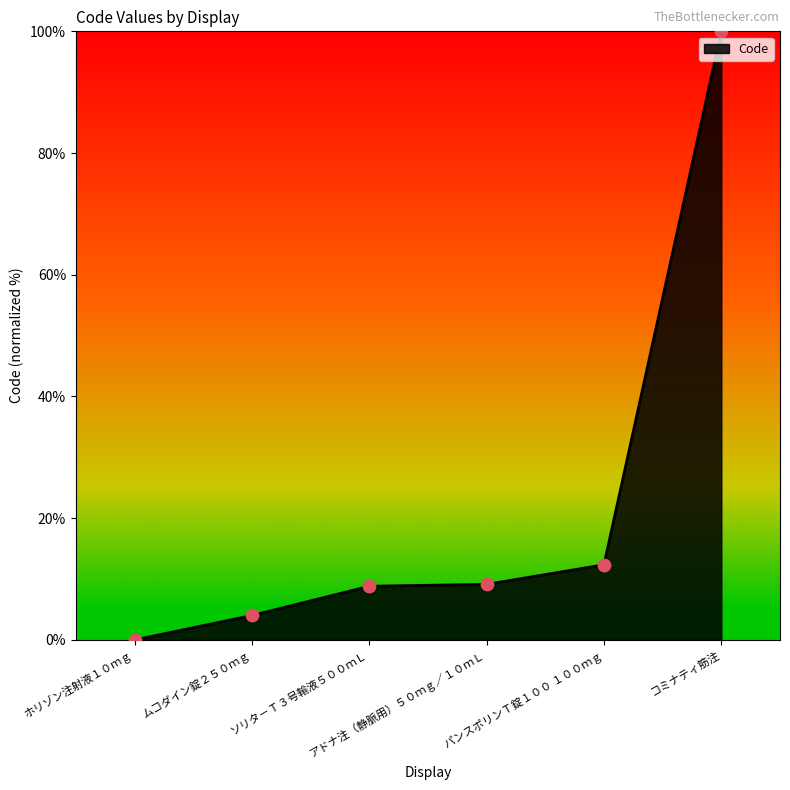

Between パンスポリンＴ錠１００ １００ｍｇ and ソリタ－Ｔ３号輸液５００ｍＬ, which is larger?

パンスポリンＴ錠１００ １００ｍｇ